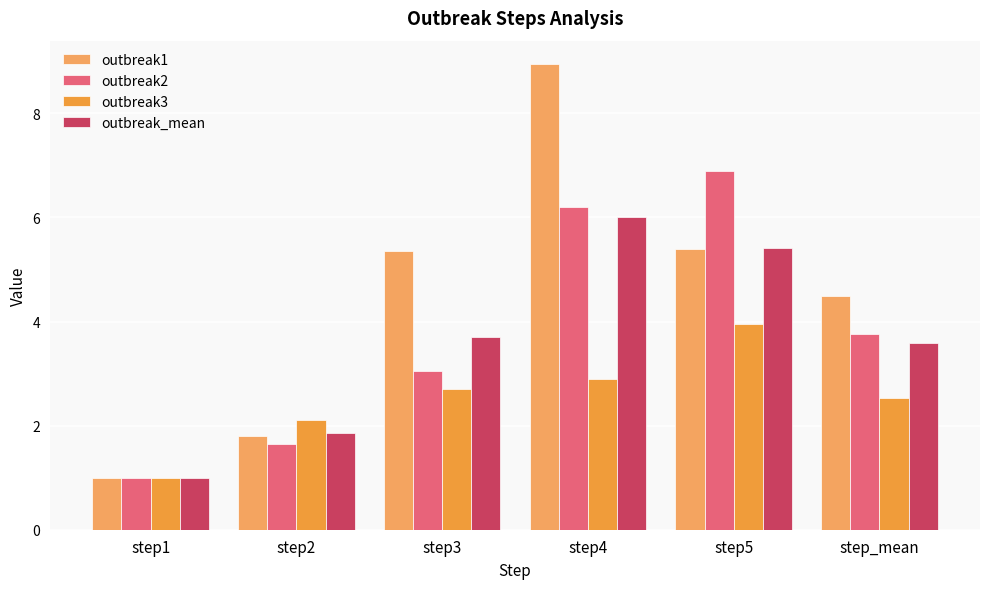

Read the outbreak2 value at step5.

6.9